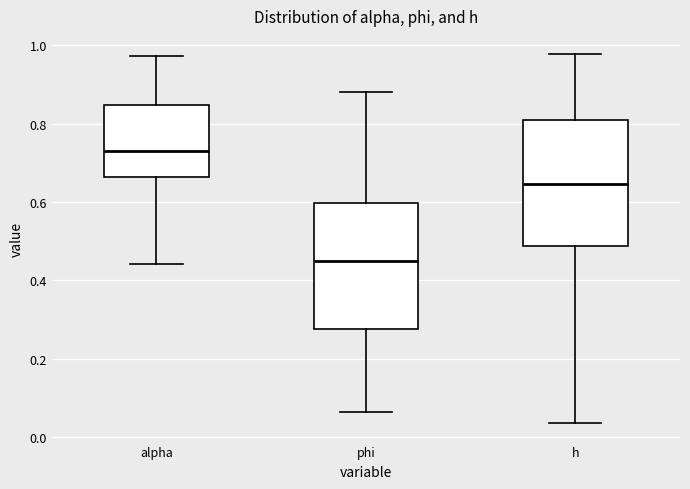

Where does the lower whisker of the box for h end on the y-axis? The values are not printed on the chart, so give them approximately, as read against the axis.

0.04